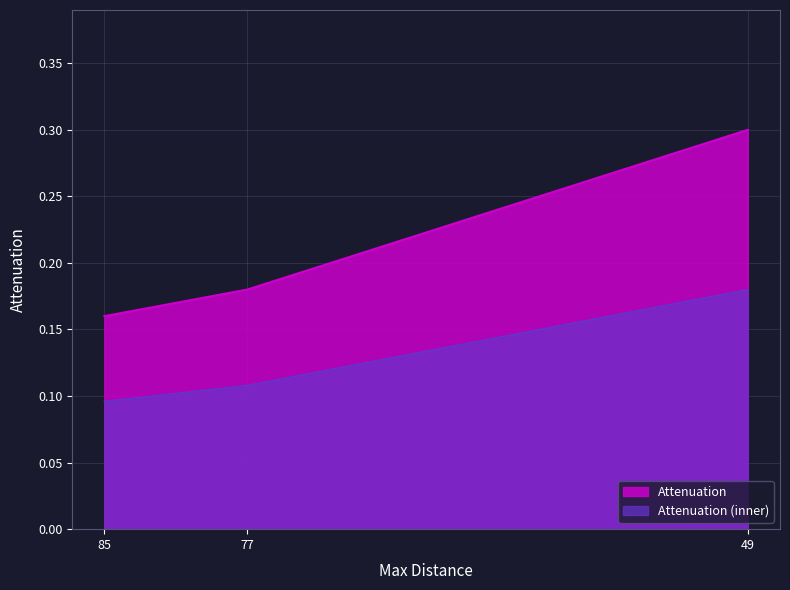

How many values are between 0 and 1?

3